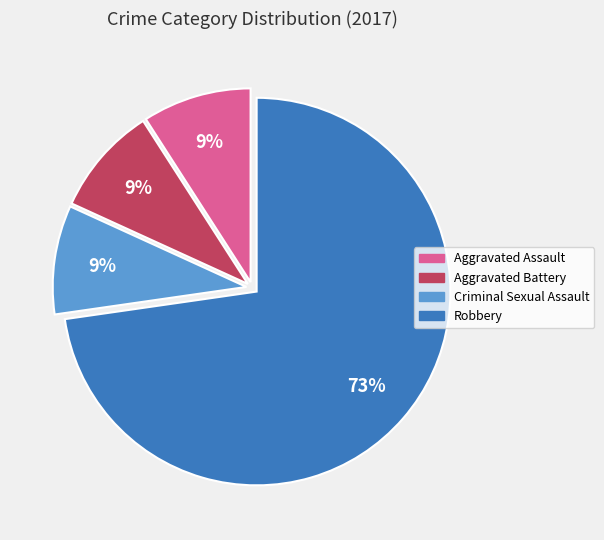

Is it true that Aggravated Battery is 18% of the pie?

False